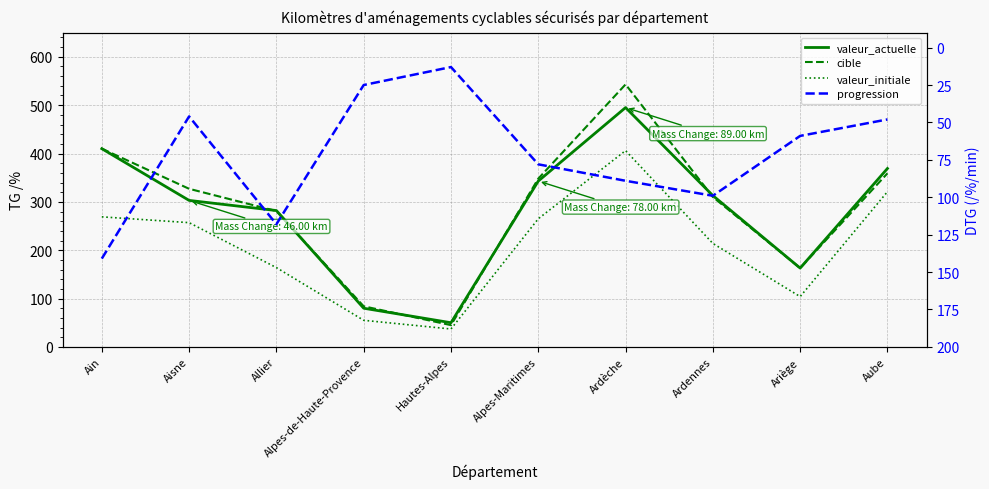

The value of valeur_initiale at Ain is 429. True or false?

False